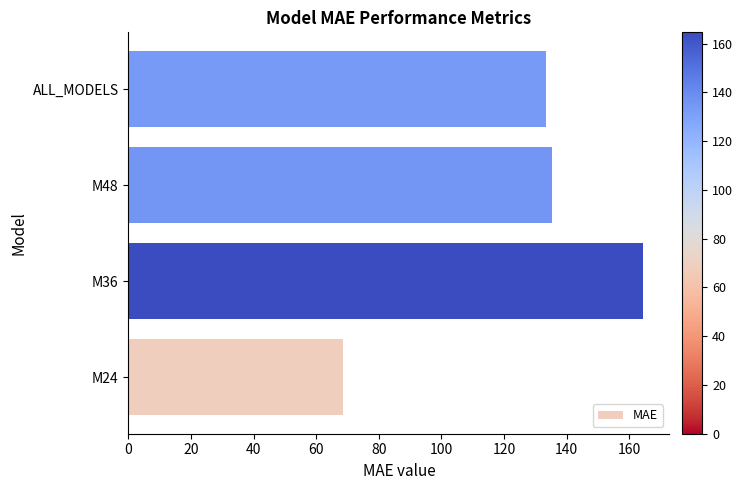

What is the change in value from M24 to M36?

+95.9